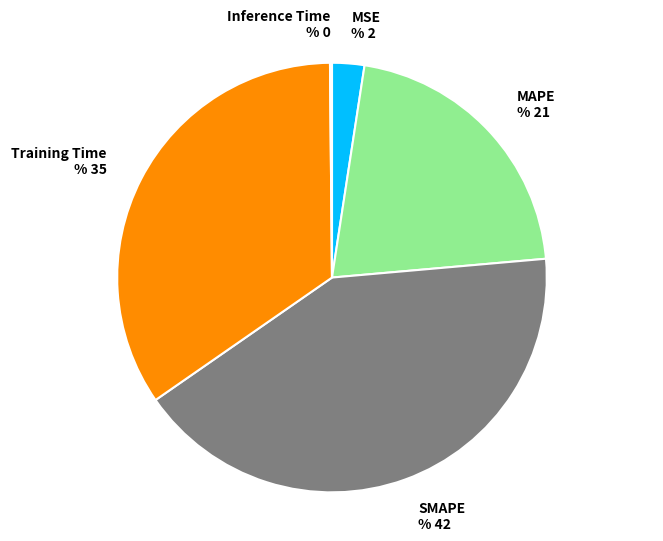

What is the largest slice in the pie chart?

SMAPE